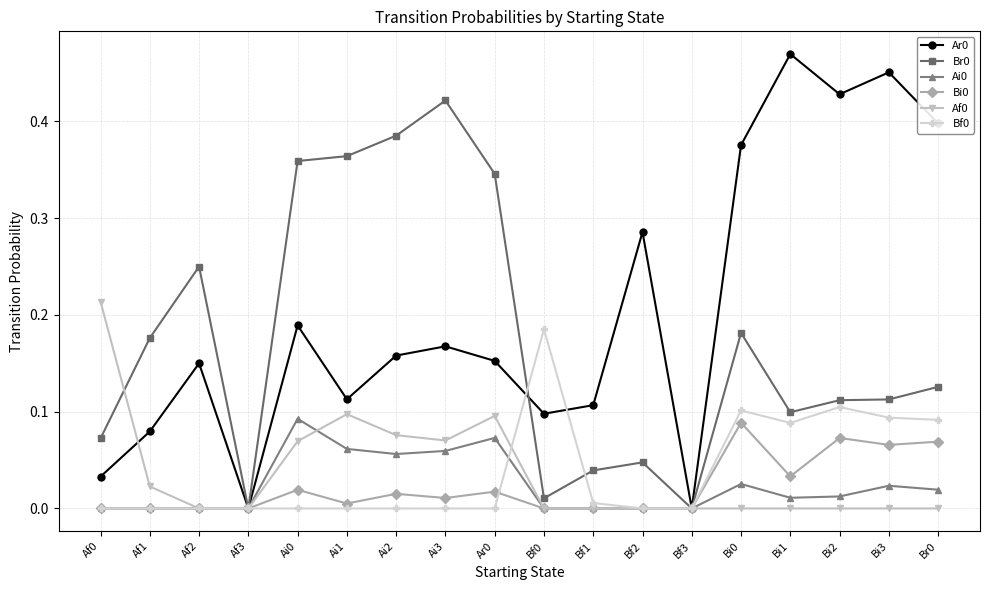

What is the total value across all series at Bi1?

0.7